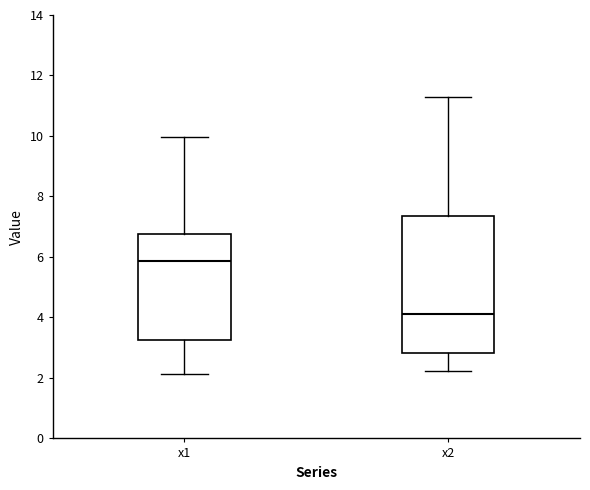

Comparing the boxes themselves (not the whiskers), which one is the tallest?

x2